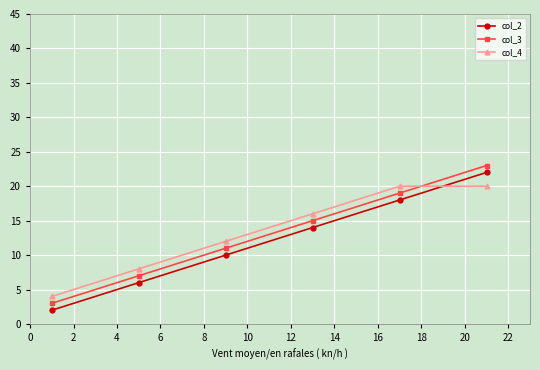

True or false: col_3 has more than 2 points higher than both neighbors.

False